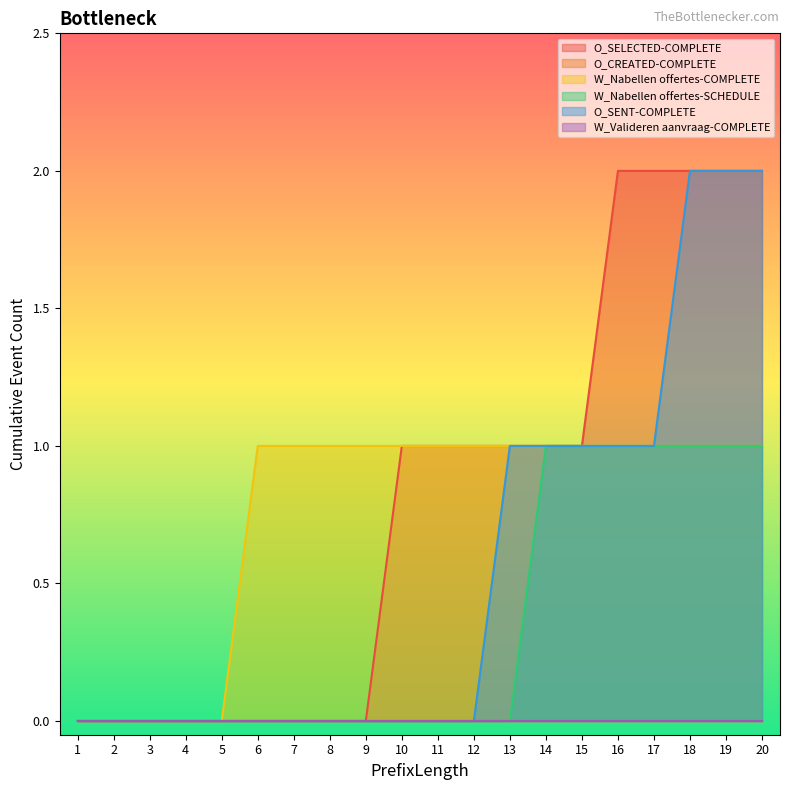

True or false: W_Nabellen offertes-SCHEDULE has a value of 0 at 7.

True